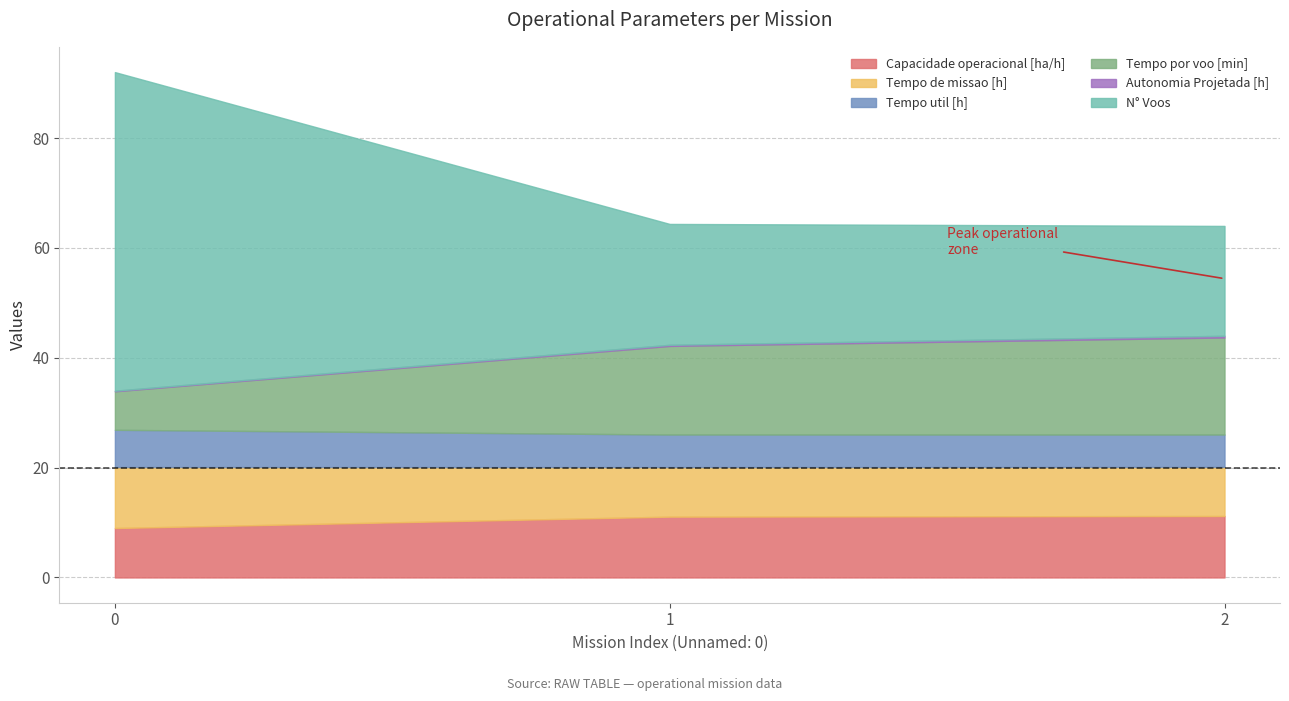

What is the difference between the maximum and minimum values in the Capacidade operacional [ha/h] series?

2.2